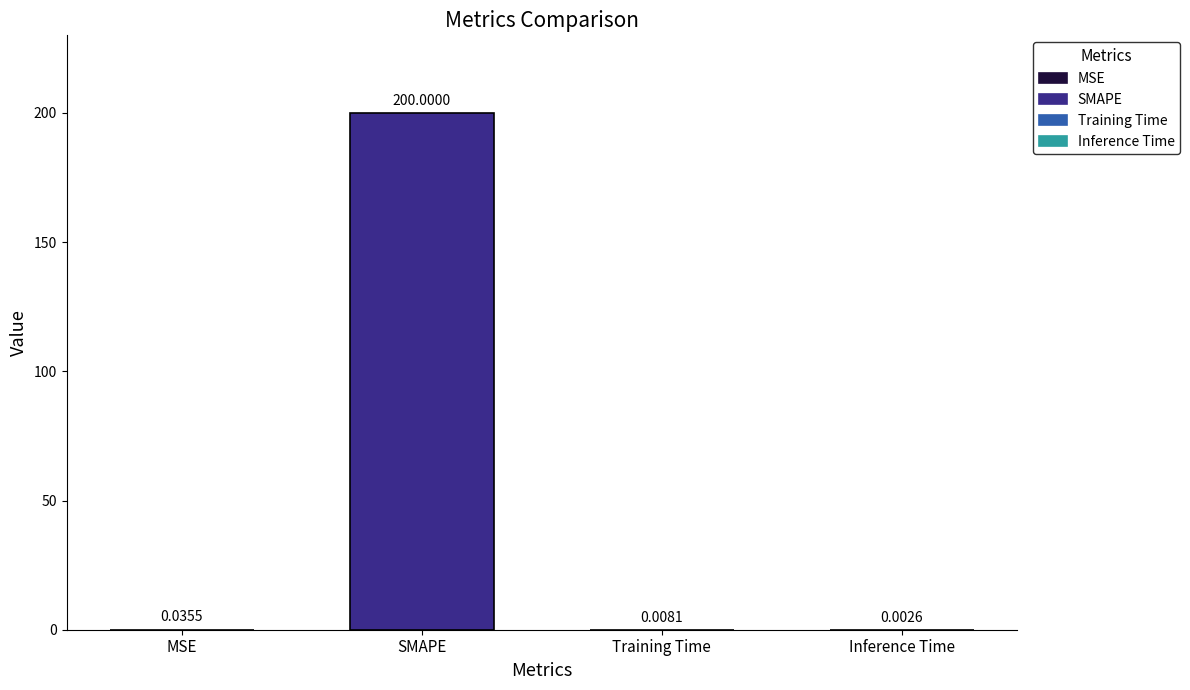

Is it true that the value at Inference Time is 0.0?

False